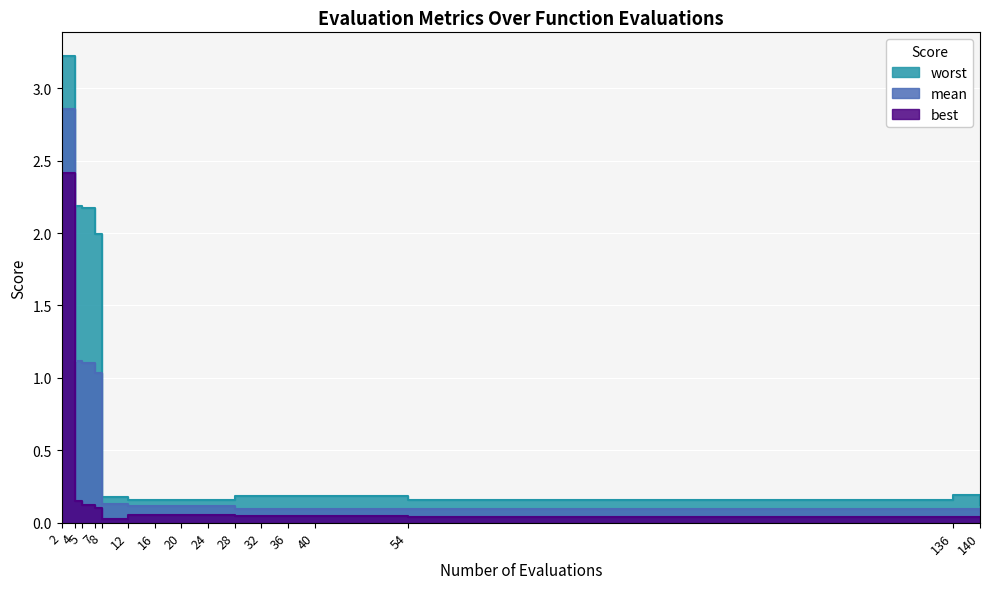

True or false: mean and best intersect in this chart.

False